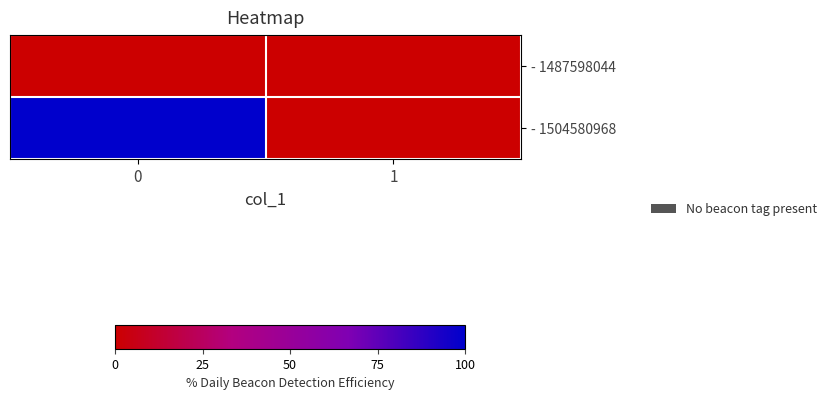

Reading left to right, transcribe all the data shown in this chart.

- 1487598044: 0=0	1=0
- 1504580968: 0=1	1=0